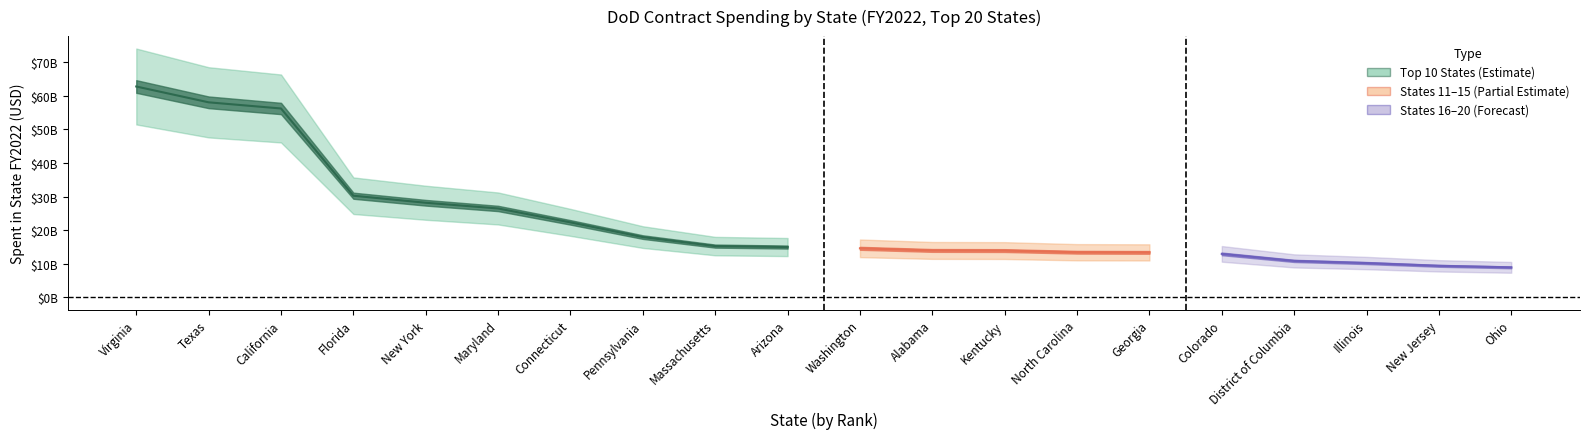

The value of States 11-15 at North Carolina is 13423457501.5. True or false?

True